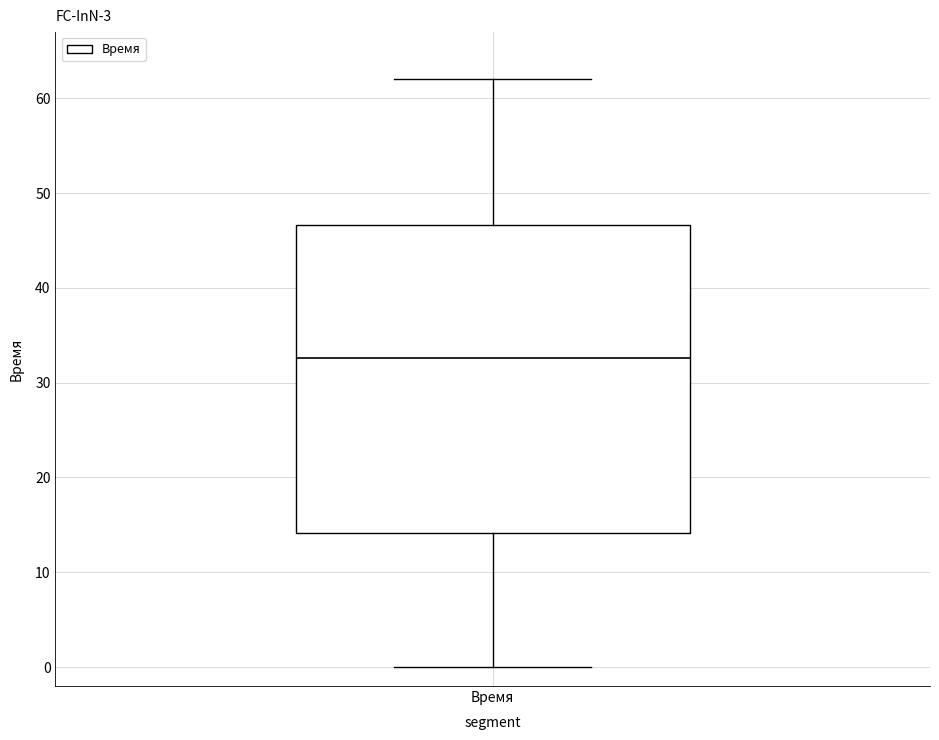

Read this box plot against the y-axis: the position of the median line, the range covered by the box, and the ends of both whiskers. The values are not printed on the chart, so give them approximately, as read against the axis.

median 33, box 14 to 47, whiskers 0 to 62